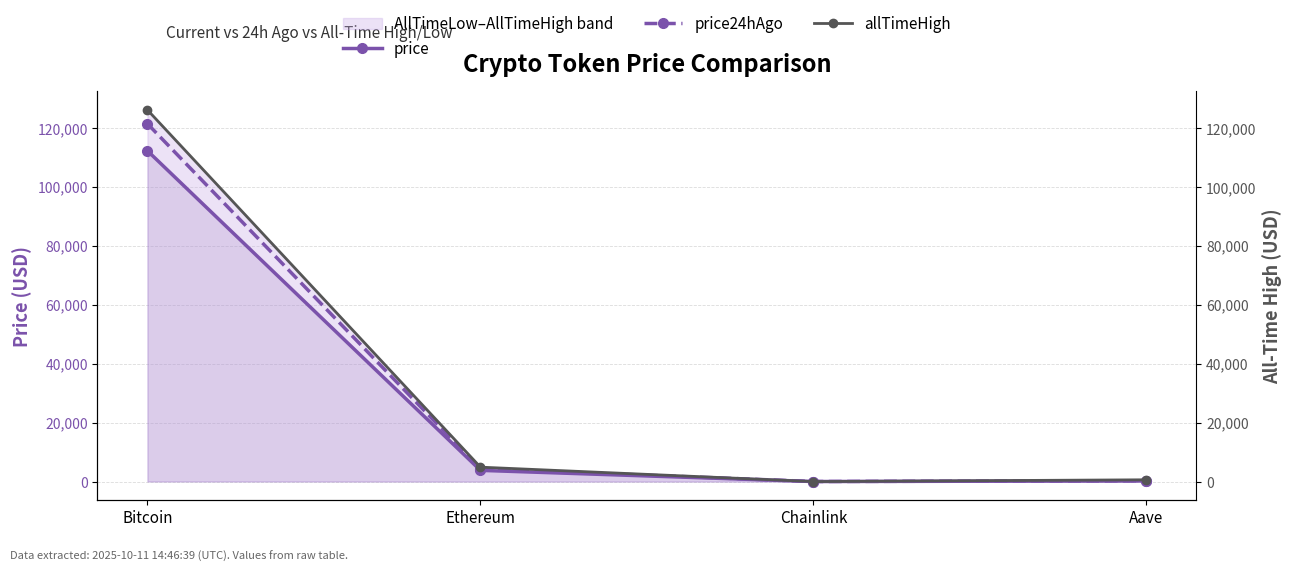

Reading right to left, what are all the values shown in this chart?

price: Aave=234.1	Chainlink=17.7	Ethereum=3809.2	Bitcoin=112217.0
price24hAgo: Aave=276.8	Chainlink=22.5	Ethereum=4332.3	Bitcoin=121388.0
allTimeHigh: Aave=661.7	Chainlink=52.7	Ethereum=4946.1	Bitcoin=126080.0